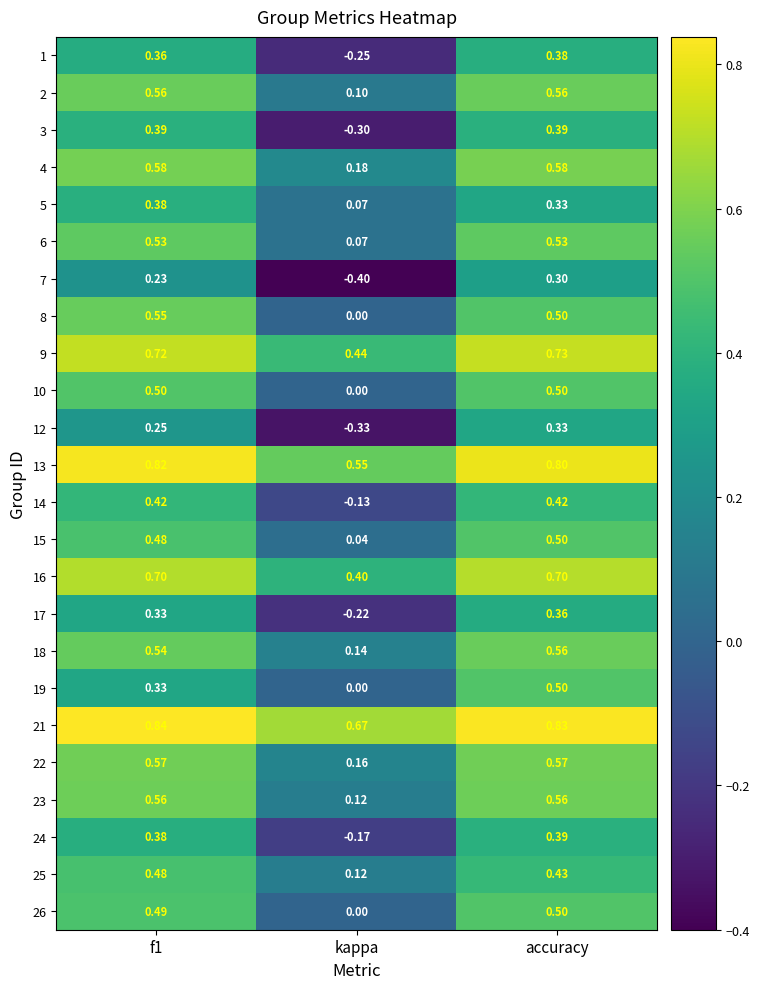

Which series has the largest range (max minus min)?

7